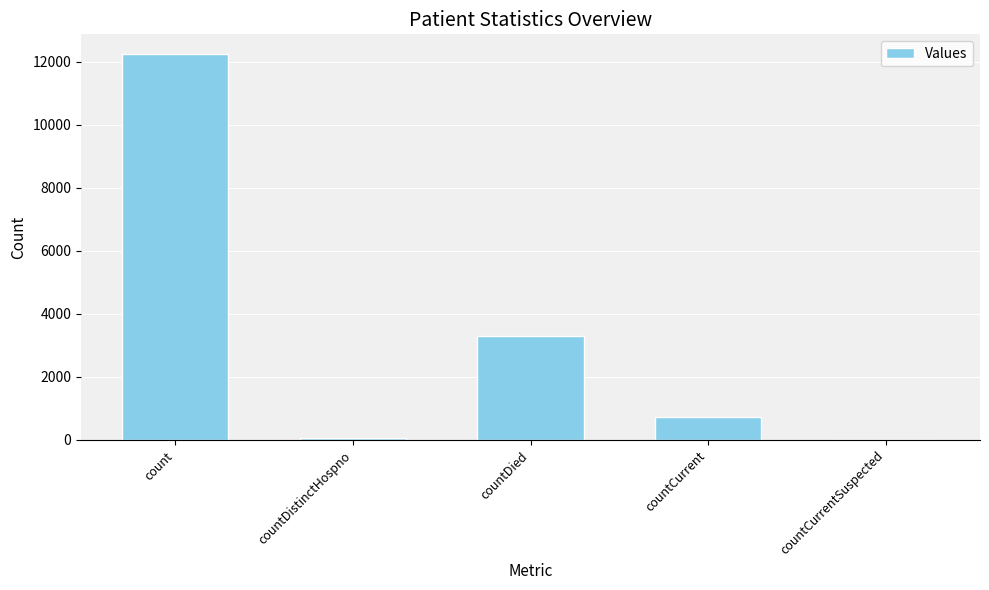

What is the sum of all values?

16376